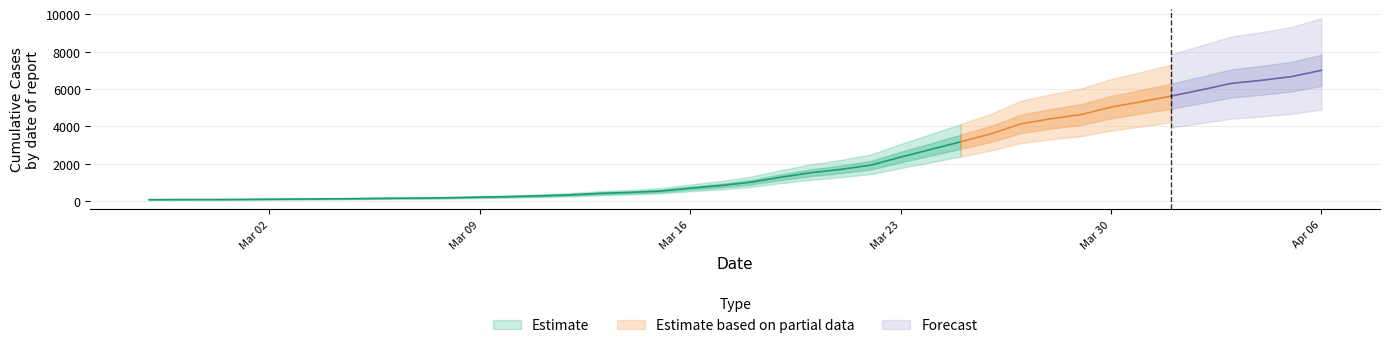

How many data points are less than 993?

20